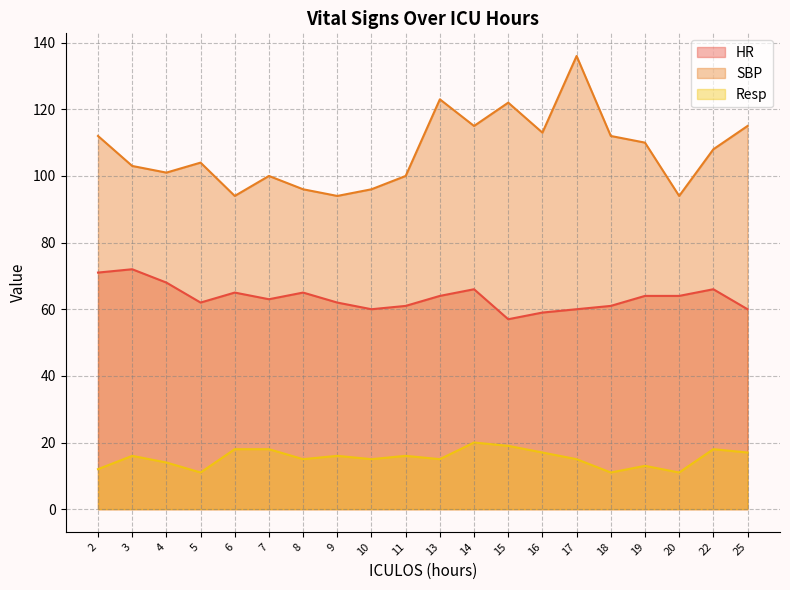

The value of HR at 16 is 59. True or false?

True